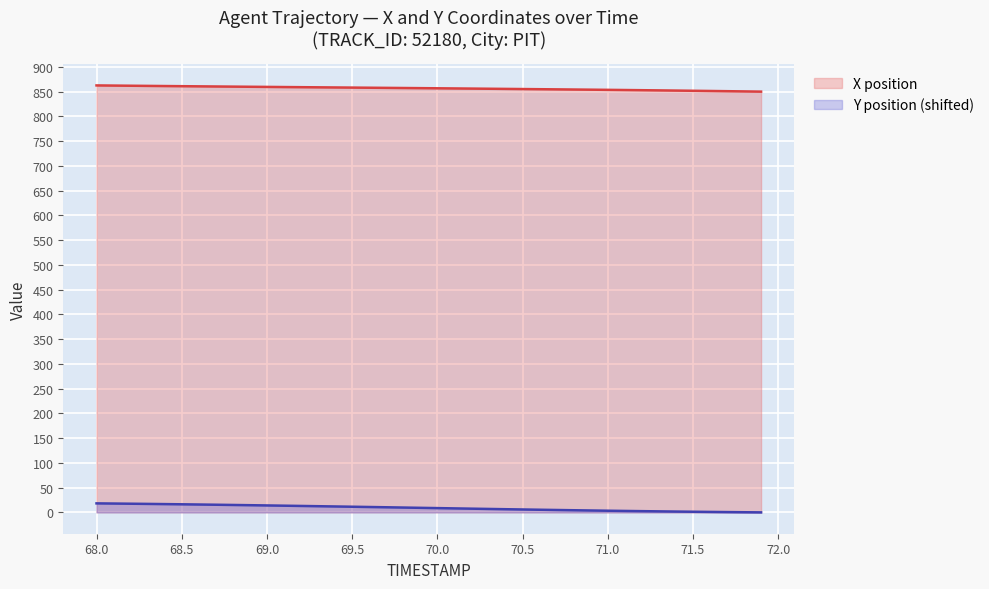

What is the highest value of the X position series?

862.4